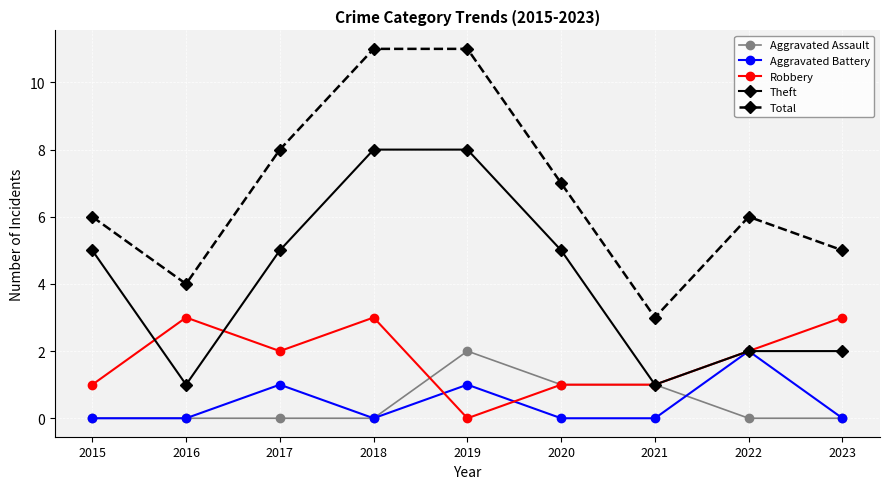

True or false: Total and Aggravated Assault intersect in this chart.

False